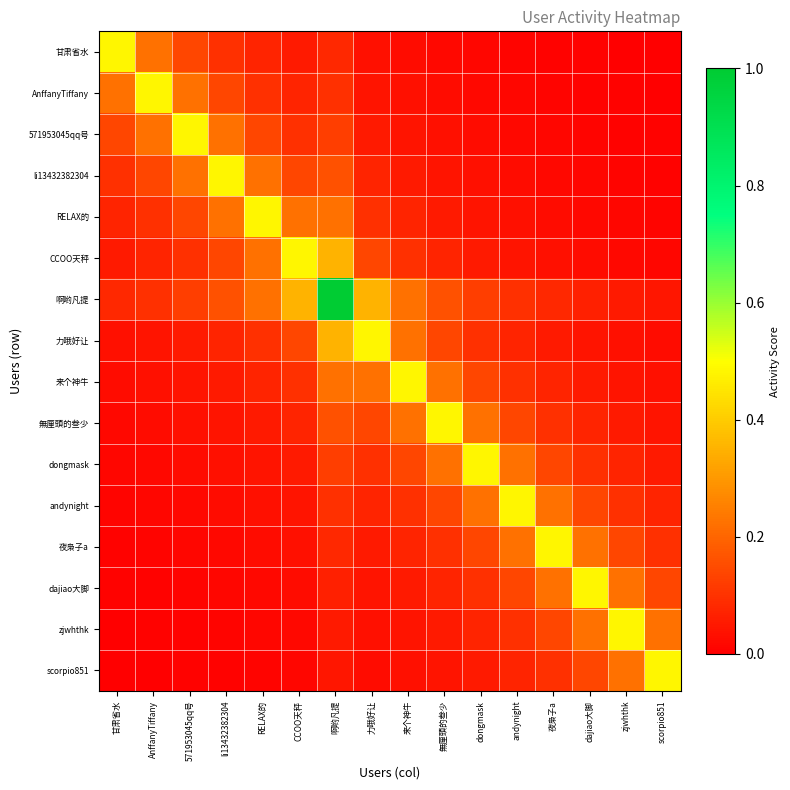

List the series in order of their peak value, highest first.

啊哟凡提, 甘肃省水, AnffanyTiffany, 571953045qq号, li13432382304, RELAX的, CCOO天秤, 力哦好让, 来个神牛, 無厘頭的叁少, dongmask, andynight, 夜枭子a, dajiao大脚, zjwhthk, scorpio851